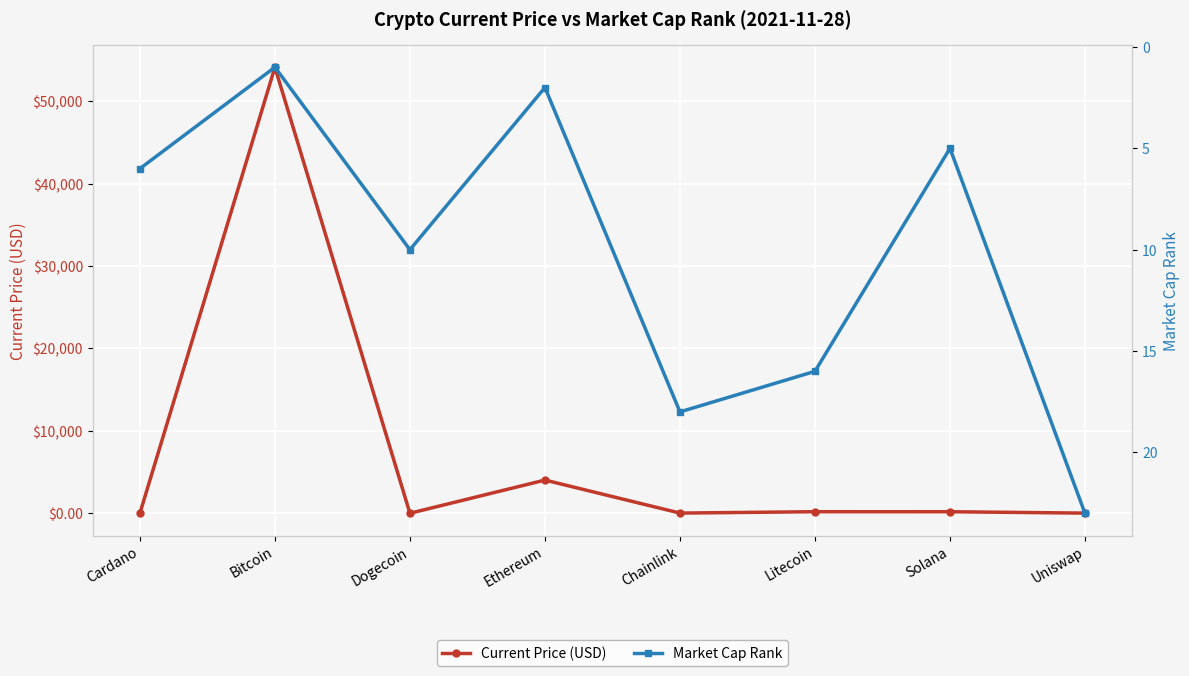

What is the difference between the Market Cap Rank values at Ethereum and Dogecoin?

8.0